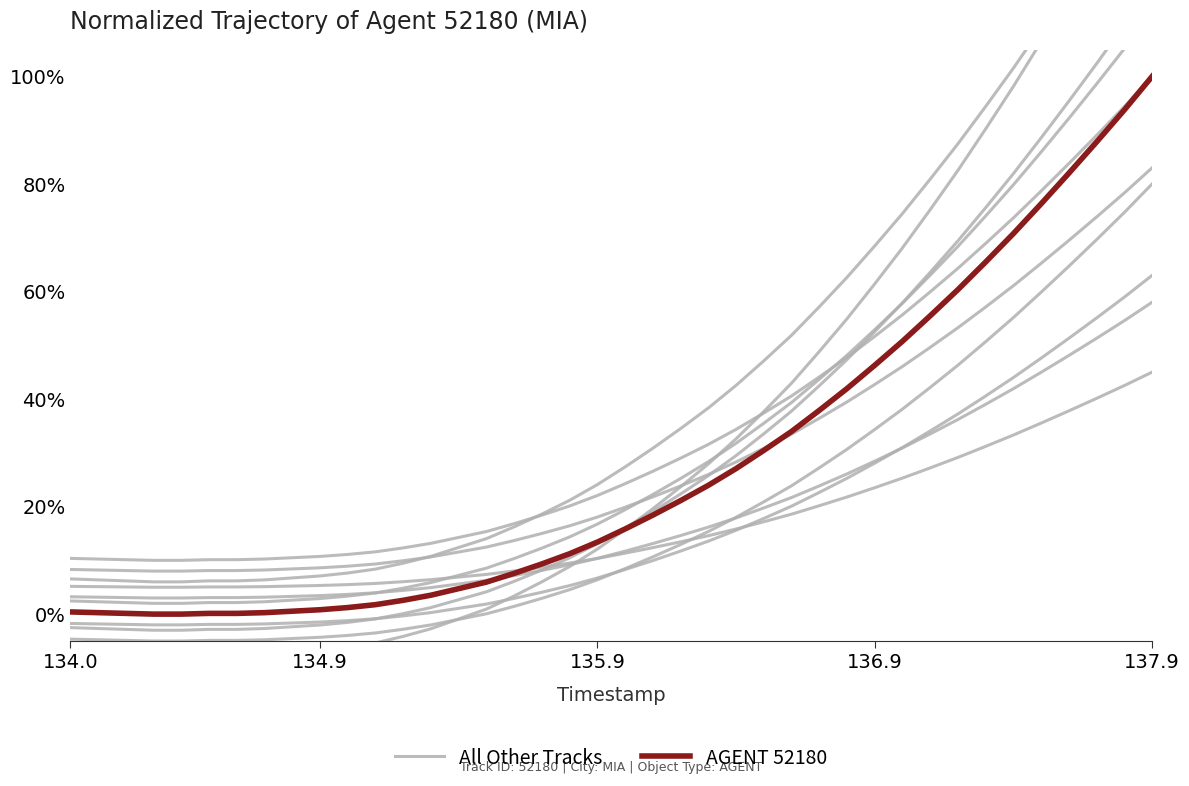

At how many categories does at least one series exceed 88?

2